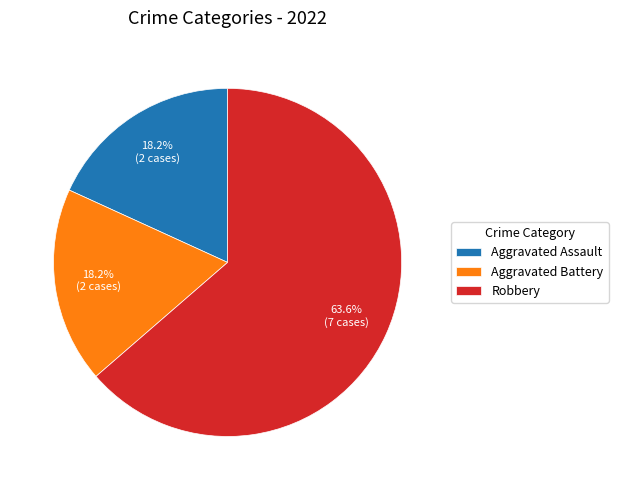

What percentage is the Aggravated Battery slice, to the nearest percent?

18%